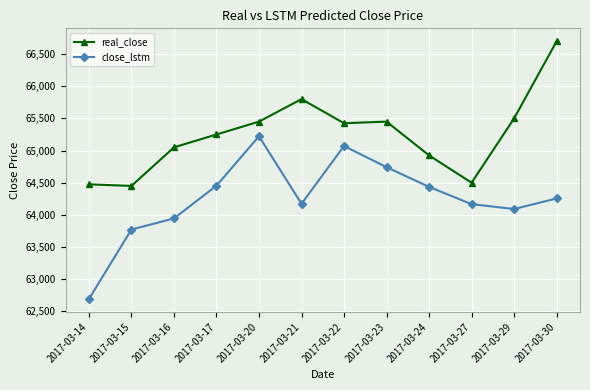

The value of close_lstm at 2017-03-15 is 95901.6. True or false?

False